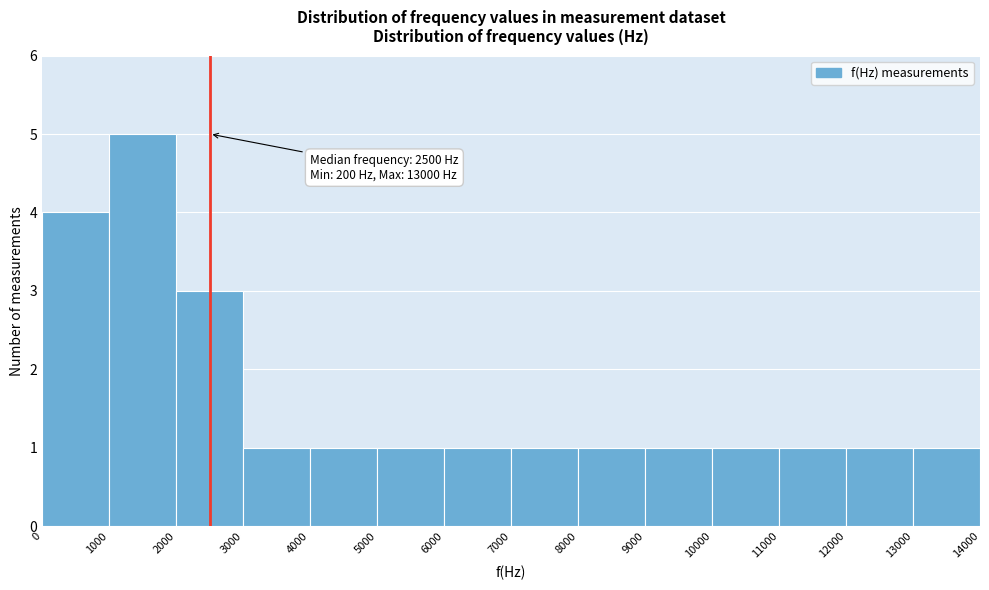

Which range on the x-axis has the tallest bar?

1000 to 2000